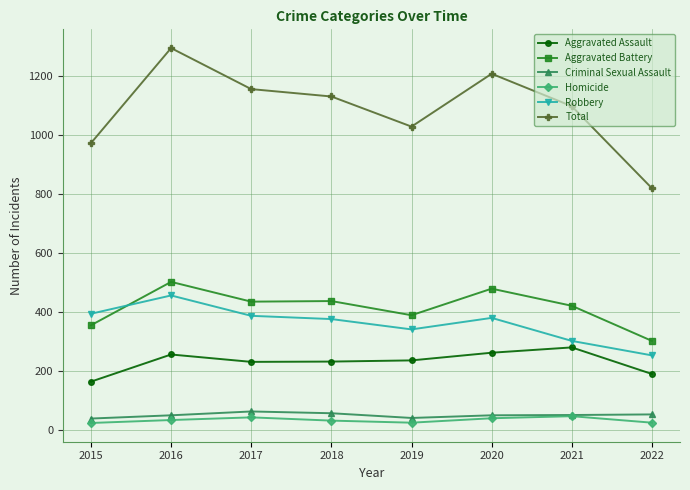

What is the minimum value for Total?

818